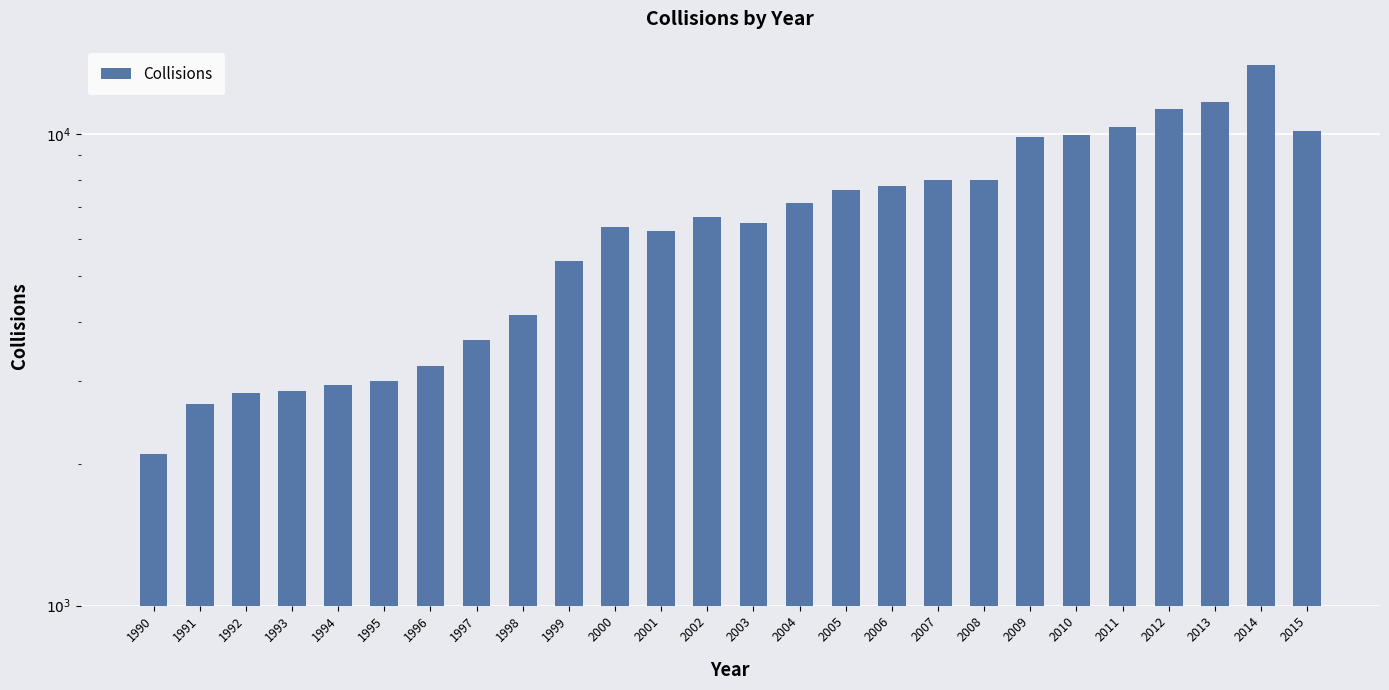

Which category has the lowest value across all series?

1990